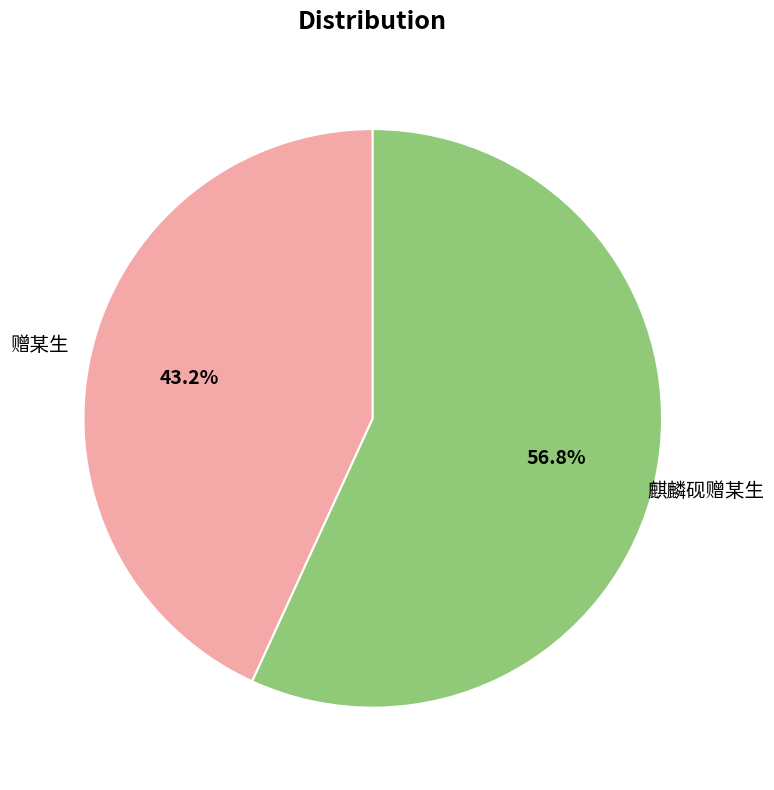

Which has a higher value, 麒麟砚赠某生 or 赠某生?

麒麟砚赠某生